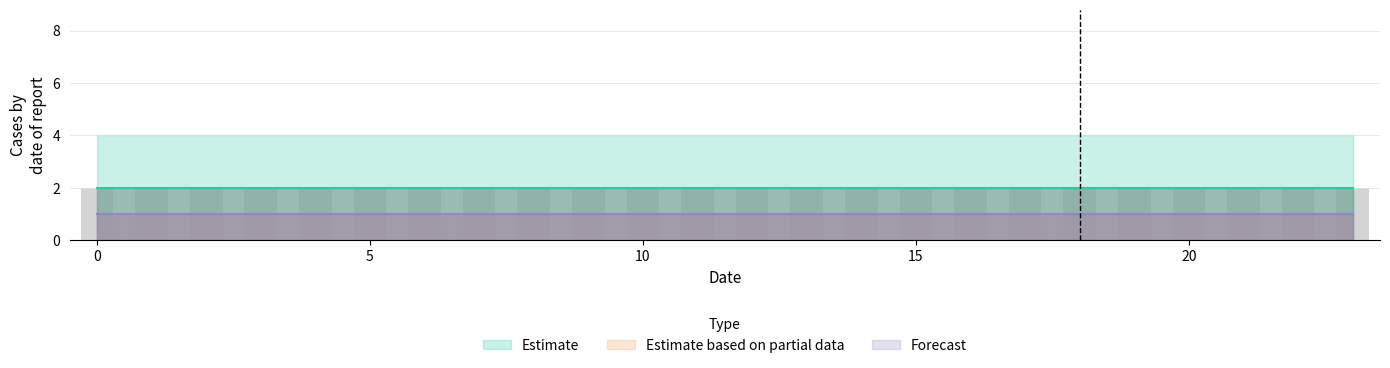

Reading right to left, what are all the values shown in this chart?

col_1: 23=2	22=2	21=2	20=2	19=2	18=2	17=2	16=2	15=2	14=2	13=2	12=2	11=2	10=2	9=2	8=2	7=2	6=2	5=2	4=2	3=2	2=2	1=2	0=2
col_2: 23=2	22=2	21=2	20=2	19=2	18=2	17=2	16=2	15=2	14=2	13=2	12=2	11=2	10=2	9=2	8=2	7=2	6=2	5=2	4=2	3=2	2=2	1=2	0=2
col_4: 23=1	22=1	21=1	20=1	19=1	18=1	17=1	16=1	15=1	14=1	13=1	12=1	11=1	10=1	9=1	8=1	7=1	6=1	5=1	4=1	3=1	2=1	1=1	0=1
col_5: 23=1	22=1	21=1	20=1	19=1	18=1	17=1	16=1	15=1	14=1	13=1	12=1	11=1	10=1	9=1	8=1	7=1	6=1	5=1	4=1	3=1	2=1	1=1	0=1
col_6: 23=1	22=1	21=1	20=1	19=1	18=1	17=1	16=1	15=1	14=1	13=1	12=1	11=1	10=1	9=1	8=1	7=1	6=1	5=1	4=1	3=1	2=1	1=1	0=1
col_7: 23=2	22=2	21=2	20=2	19=2	18=2	17=2	16=2	15=2	14=2	13=2	12=2	11=2	10=2	9=2	8=2	7=2	6=2	5=2	4=2	3=2	2=2	1=2	0=2